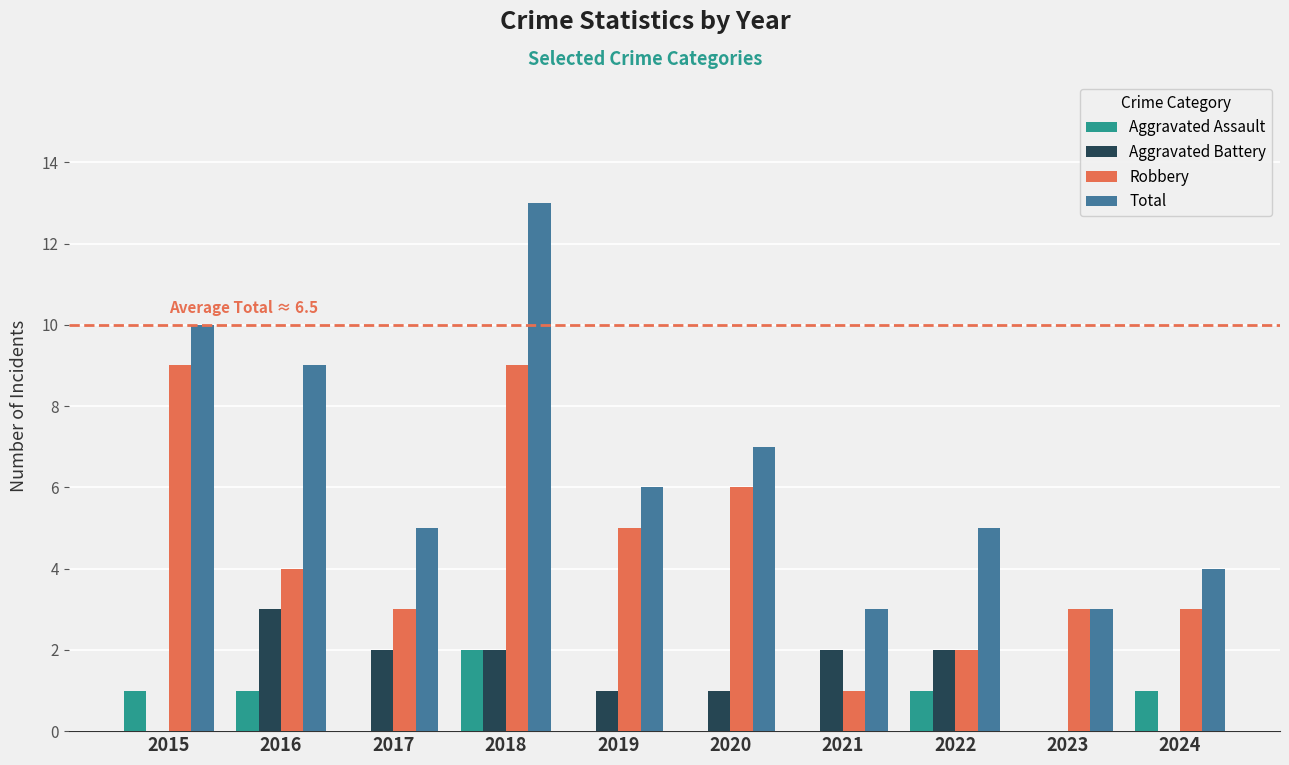

Reading right to left, extract all data points from this chart.

Aggravated Assault: 1	0	1	0	0	0	2	0	1	1
Aggravated Battery: 0	0	2	2	1	1	2	2	3	0
Robbery: 3	3	2	1	6	5	9	3	4	9
Total: 4	3	5	3	7	6	13	5	9	10